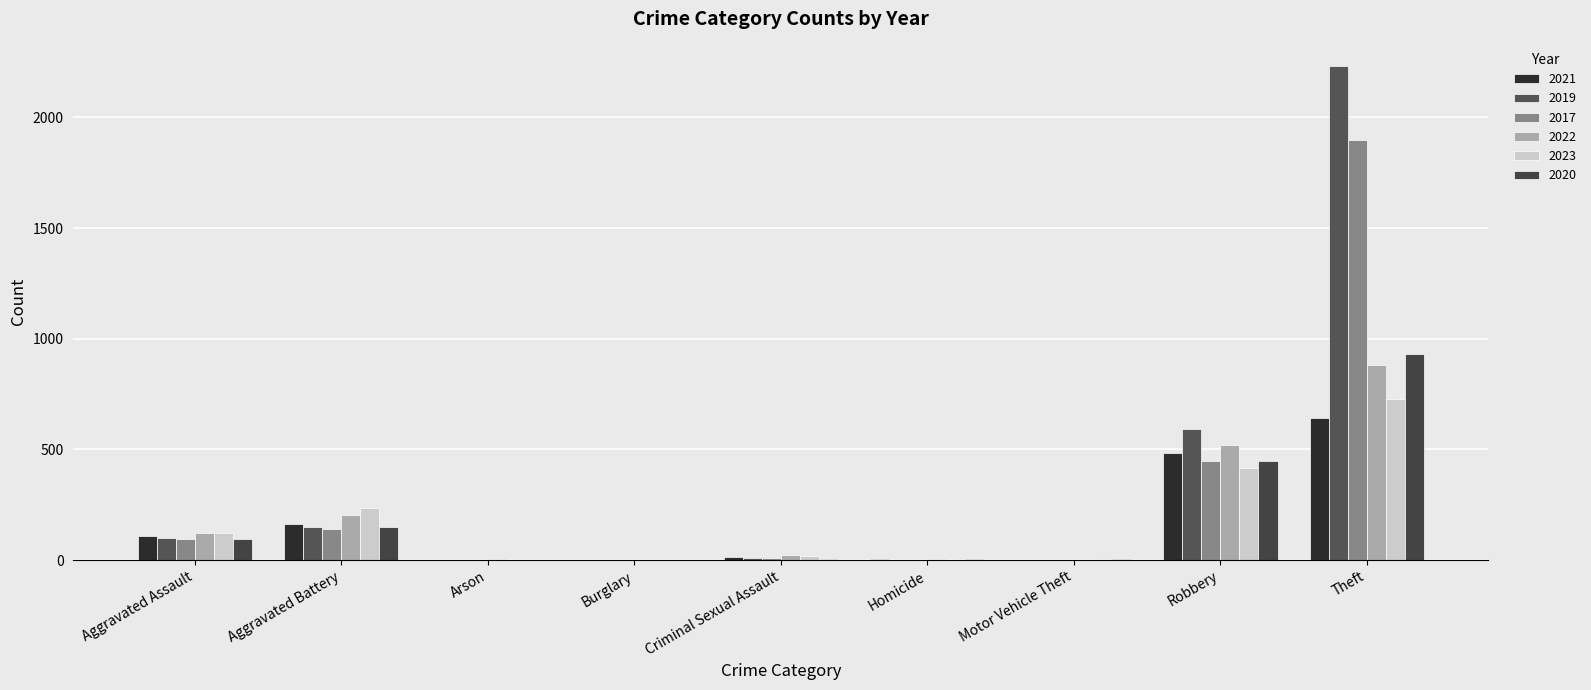

Reading right to left, what are all the values shown in this chart?

2021: 642	484	2	4	14	1	2	163	110
2019: 2230	591	1	2	8	1	1	148	98
2017: 1896	446	2	1	8	2	0	142	95
2022: 880	521	2	5	24	0	5	202	121
2023: 729	417	6	2	19	0	2	234	123
2020: 930	450	3	3	3	0	1	150	94